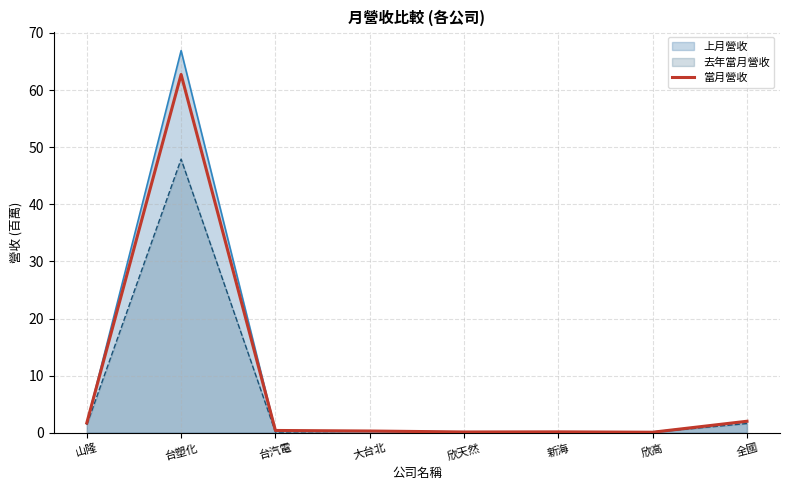

At which category does the chart reach its peak across all series?

台塑化